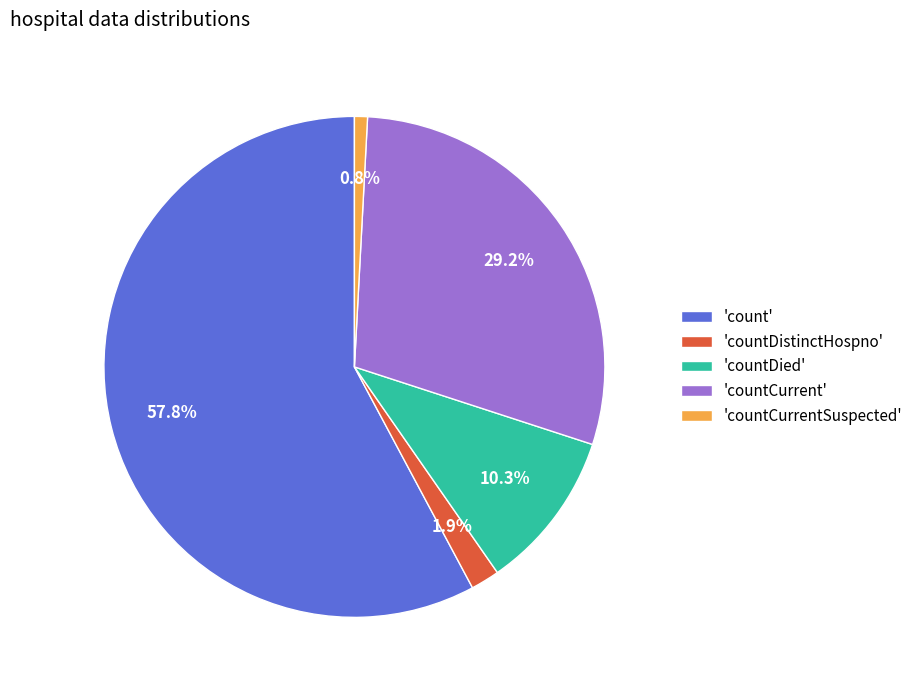

How much of the chart is everything except 'countCurrentSuspected'?

99.2%